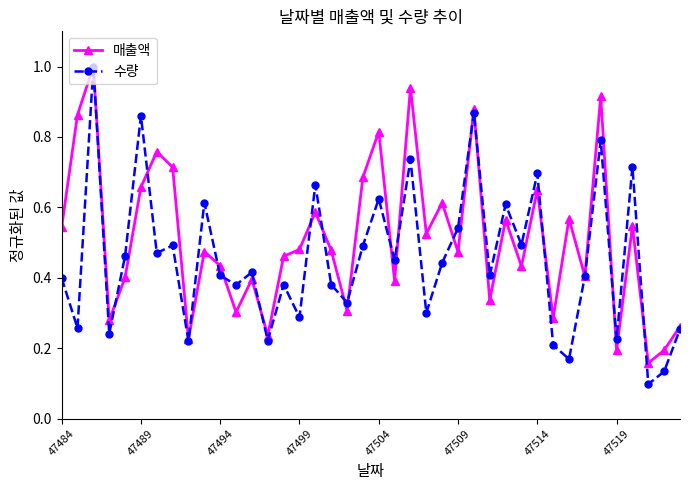

Is this an area chart (filled region under the line)?

No